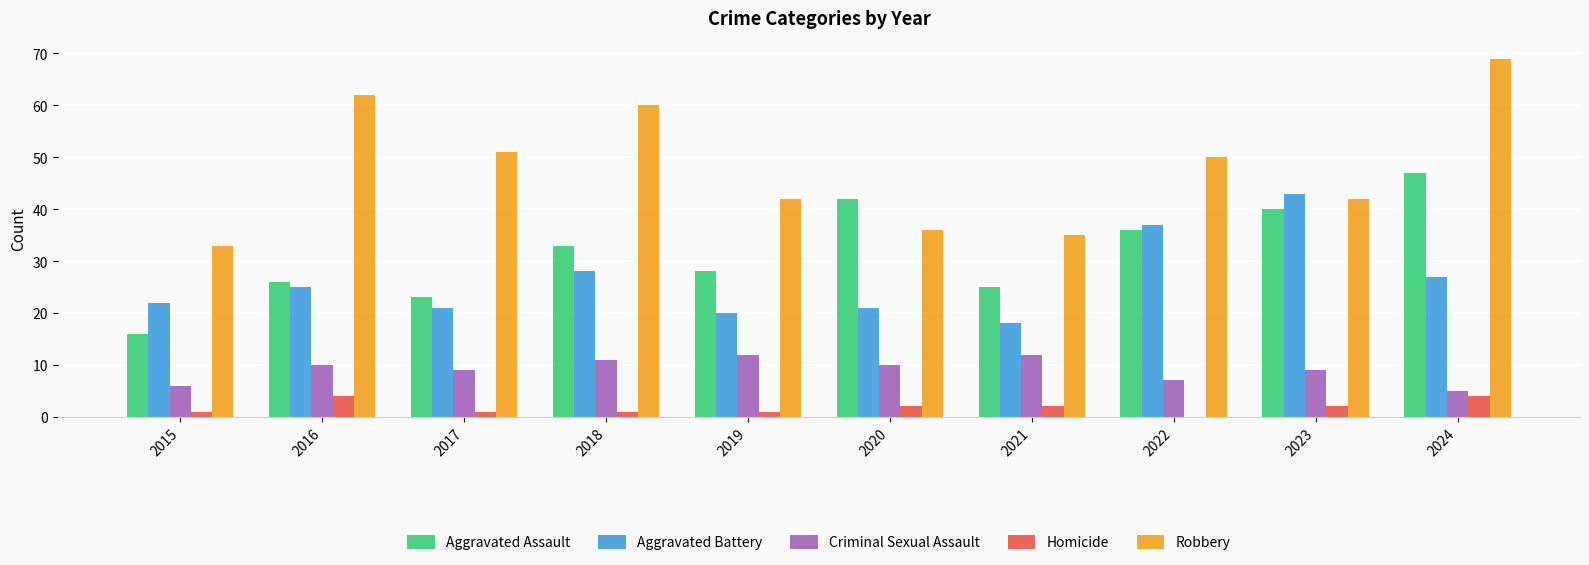

At which category is the sum across all series the highest?

2024